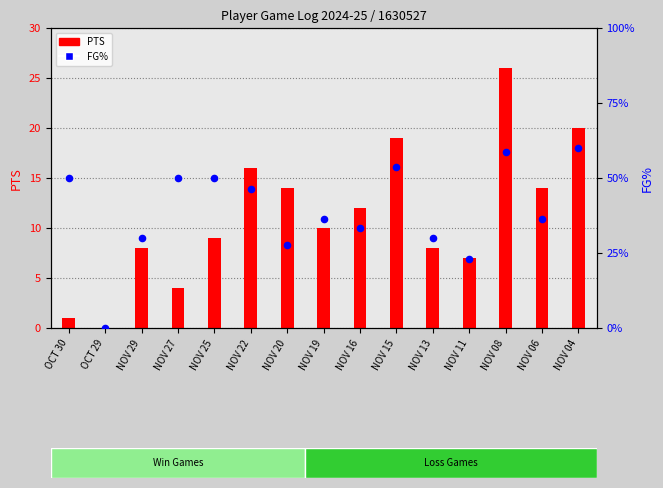

What is the change in value from NOV 29 to NOV 04?

+30.0